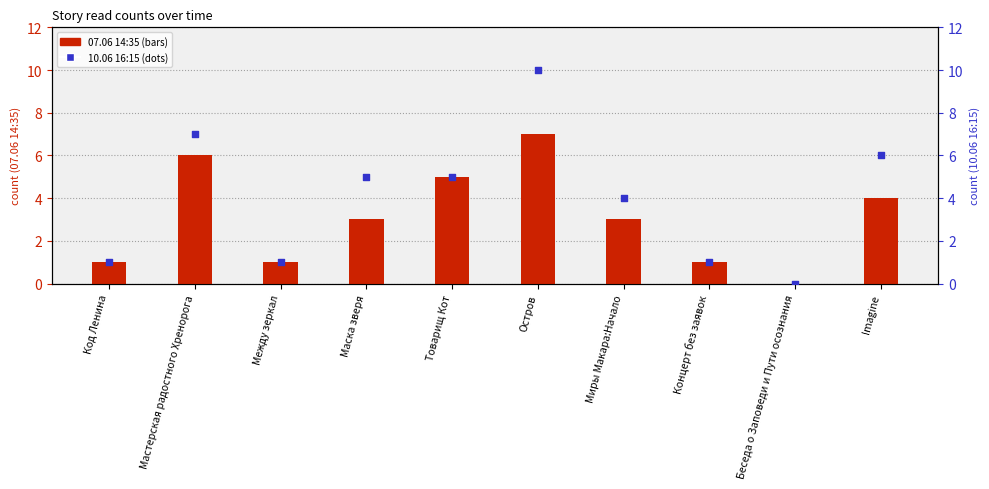

Which series reaches the minimum Y coordinate?

07.06 14:35